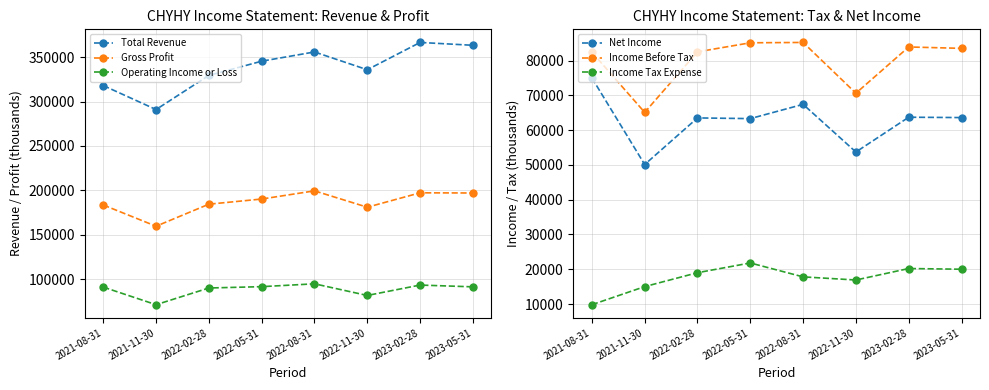

True or false: Net Income and Income Tax Expense cross at least once.

False